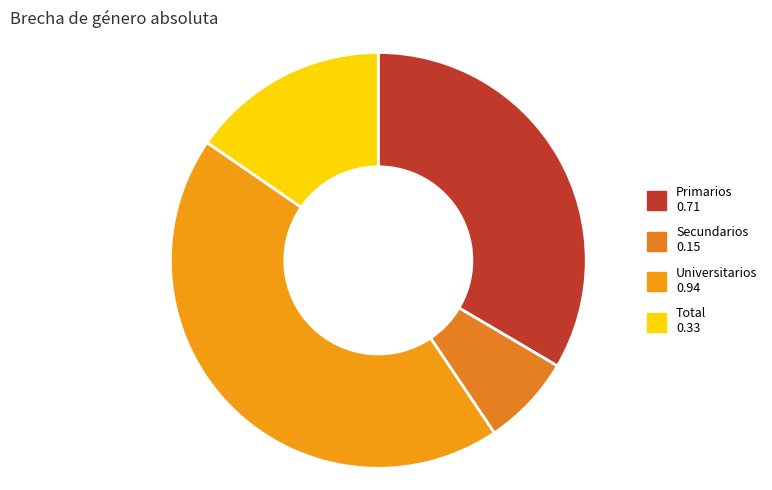

To the nearest percent, what portion does Universitarios represent?

44%